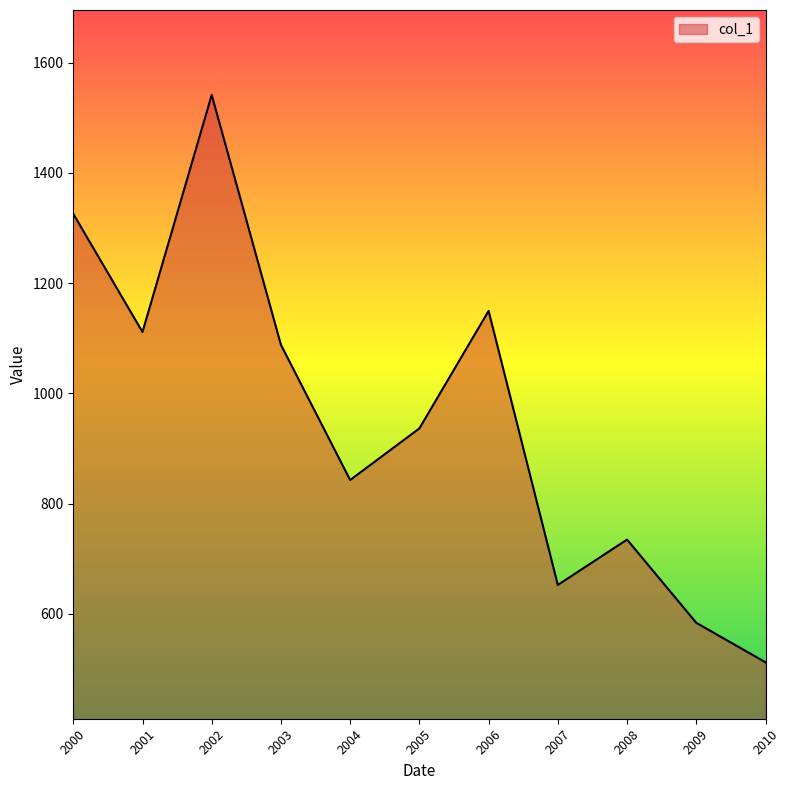

Is it true that the value at 2008 is 734.6?

True